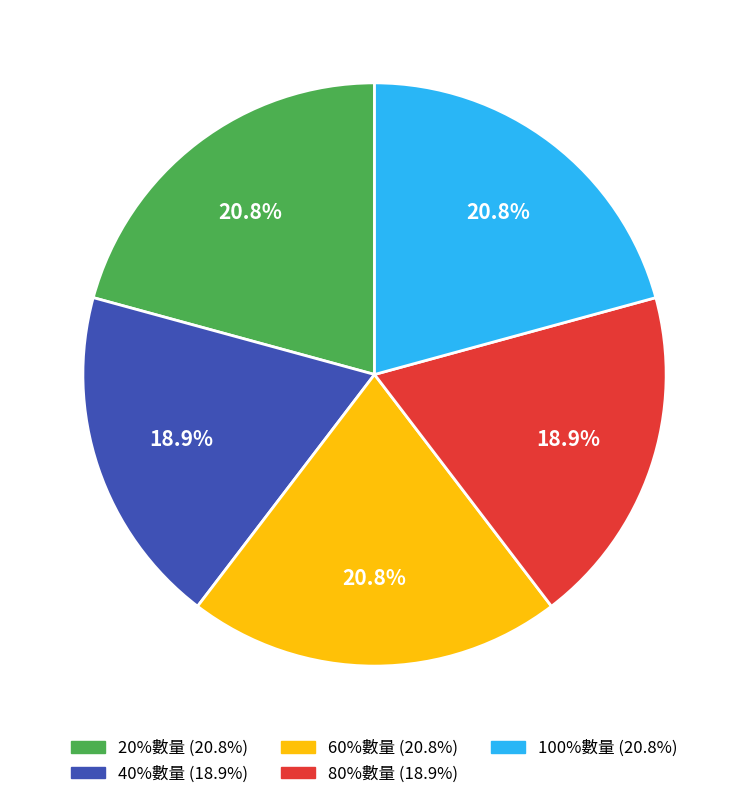

To the nearest percent, what is the average slice percentage?

20%